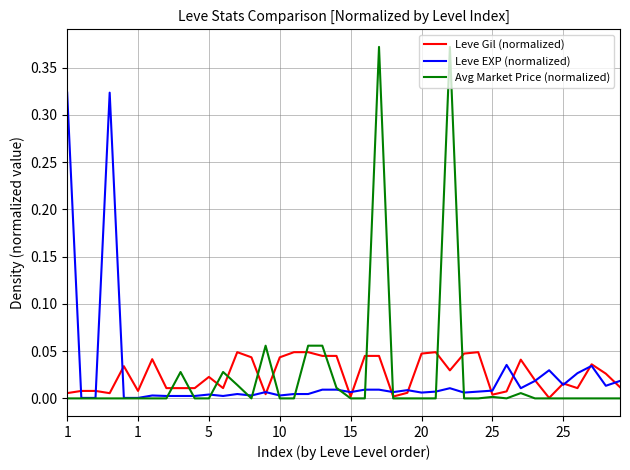

Rank the series by their maximum value, from lowest to highest.

Leve Gil (normalized), Leve EXP (normalized), Avg Market Price (normalized)